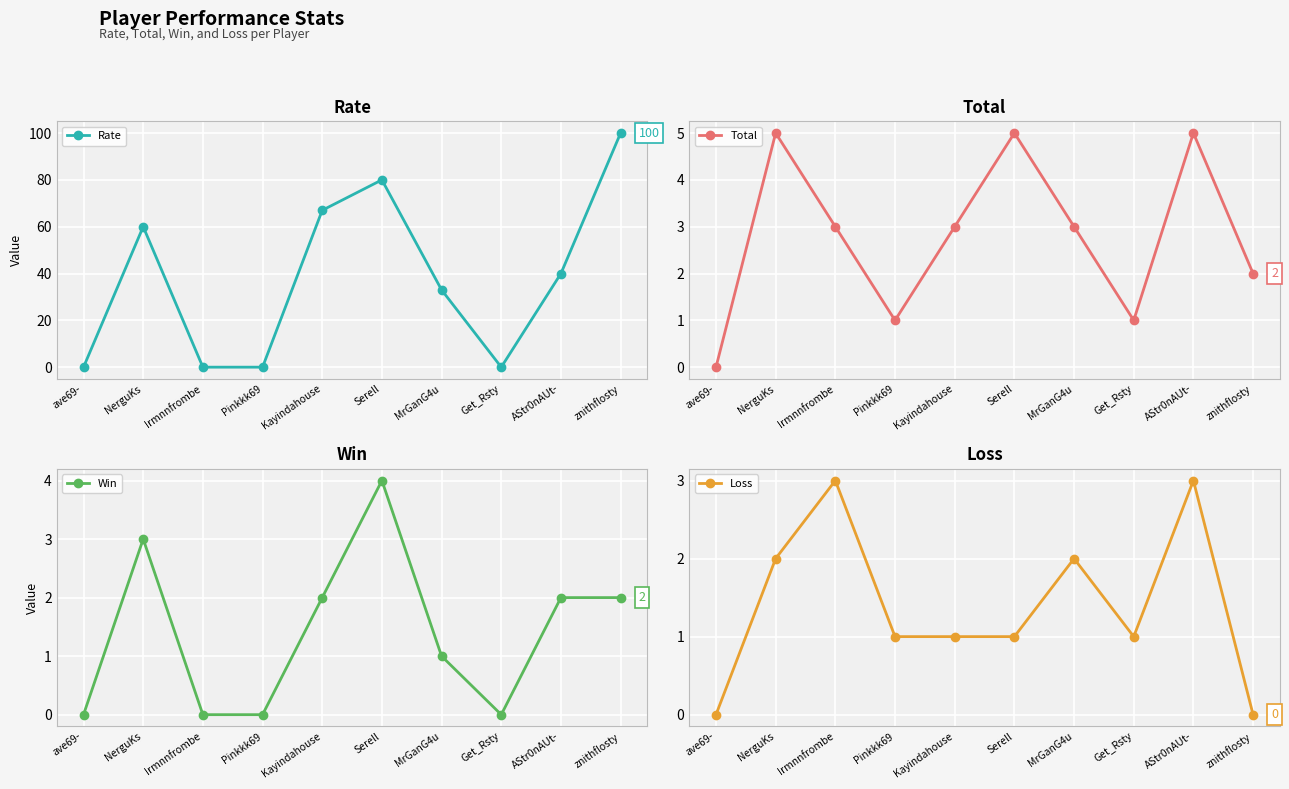

True or false: Loss and Total cross at least once.

False